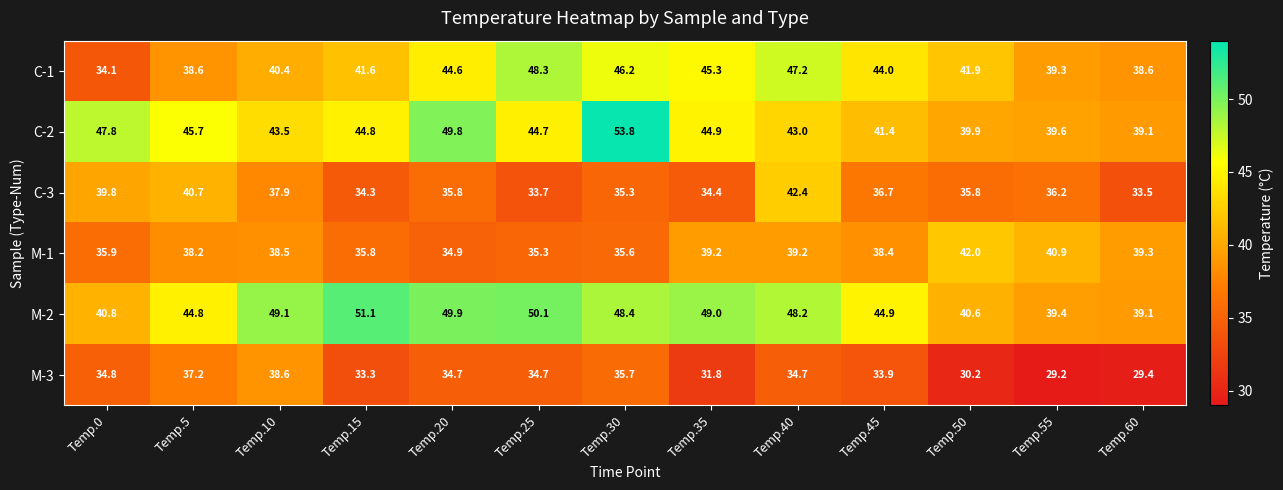

What is the difference between the maximum and minimum values in the C-2 series?

14.7